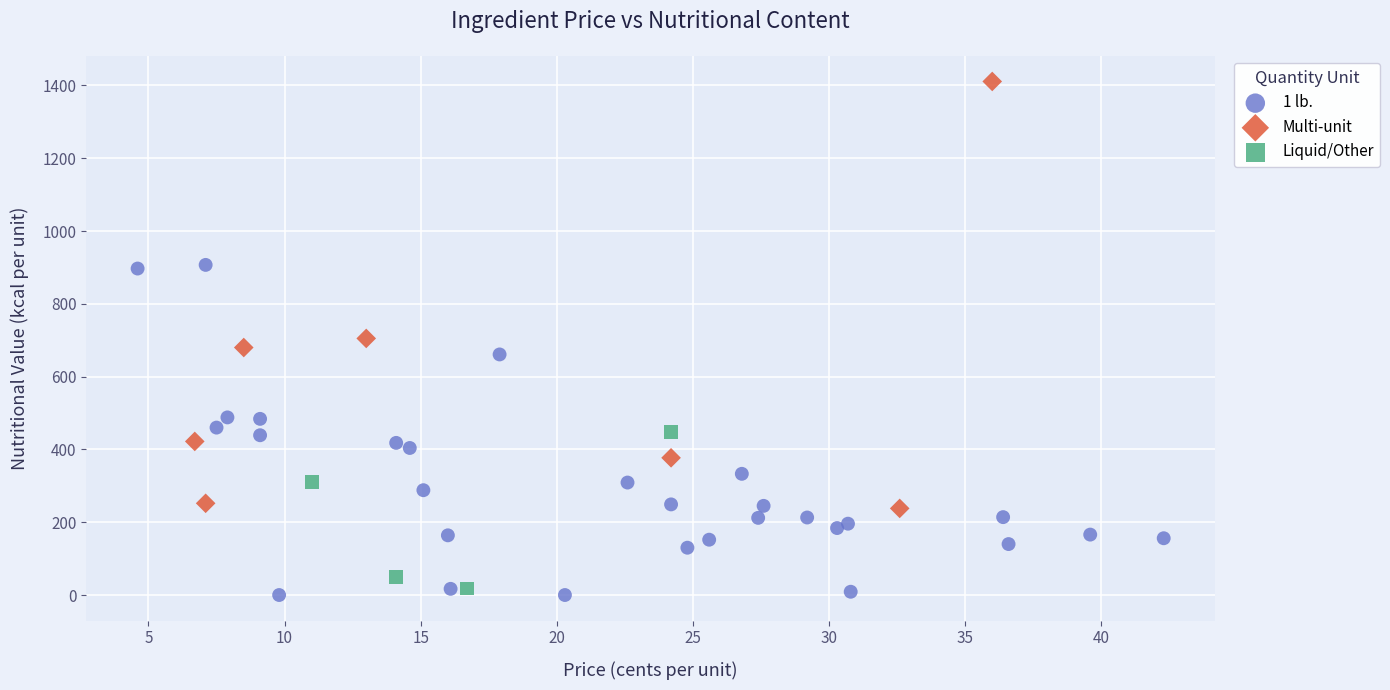

What are all the series names shown in the legend?

1 lb., Multi-unit, Liquid/Other